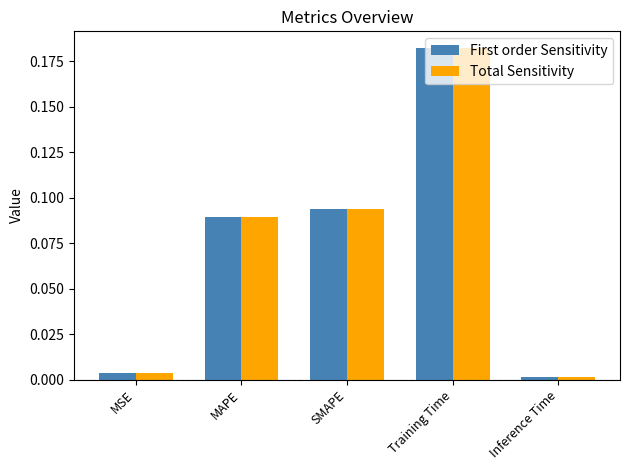

Which category has the highest value in the First order Sensitivity series?

Training Time